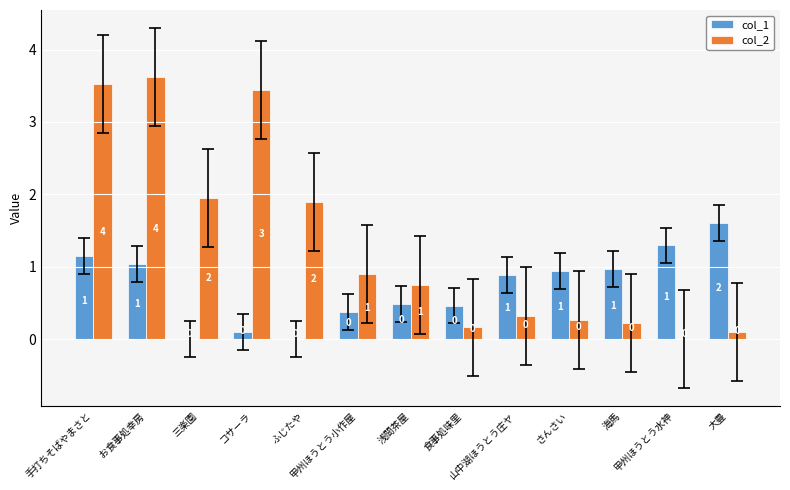

Which series has the largest total across all categories?

col_2